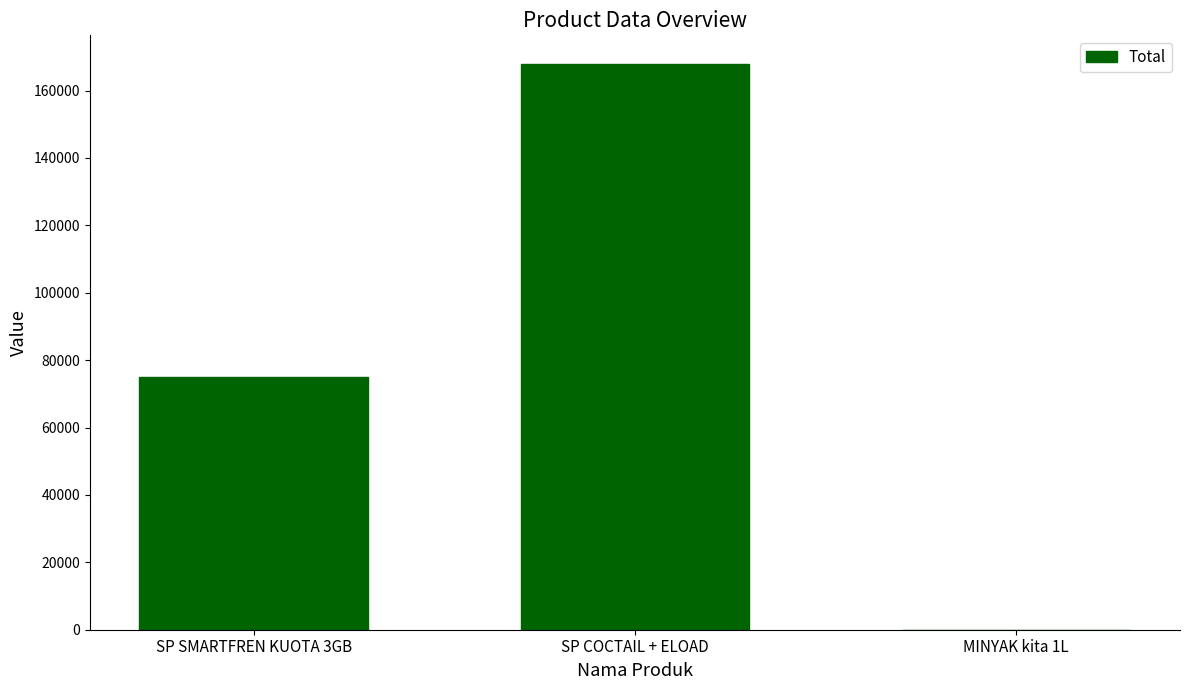

Which category has the highest value across all series?

SP COCTAIL + ELOAD